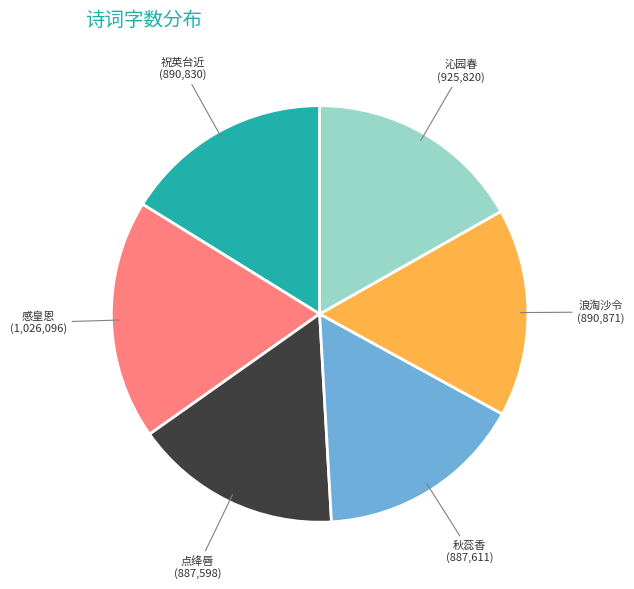

Which category has the biggest portion of the pie?

感皇恩